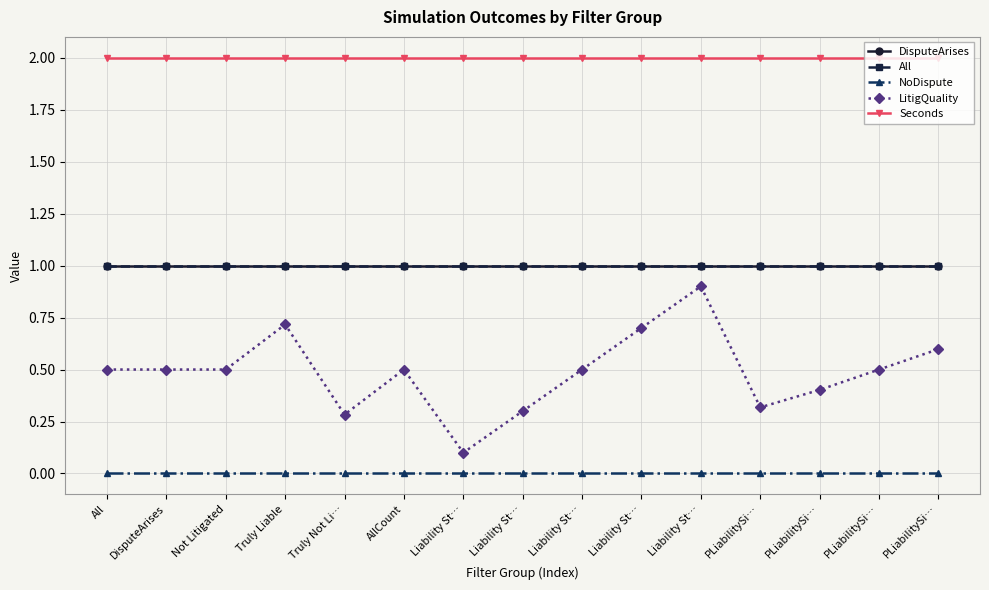

Does the chart have visible grid lines?

Yes